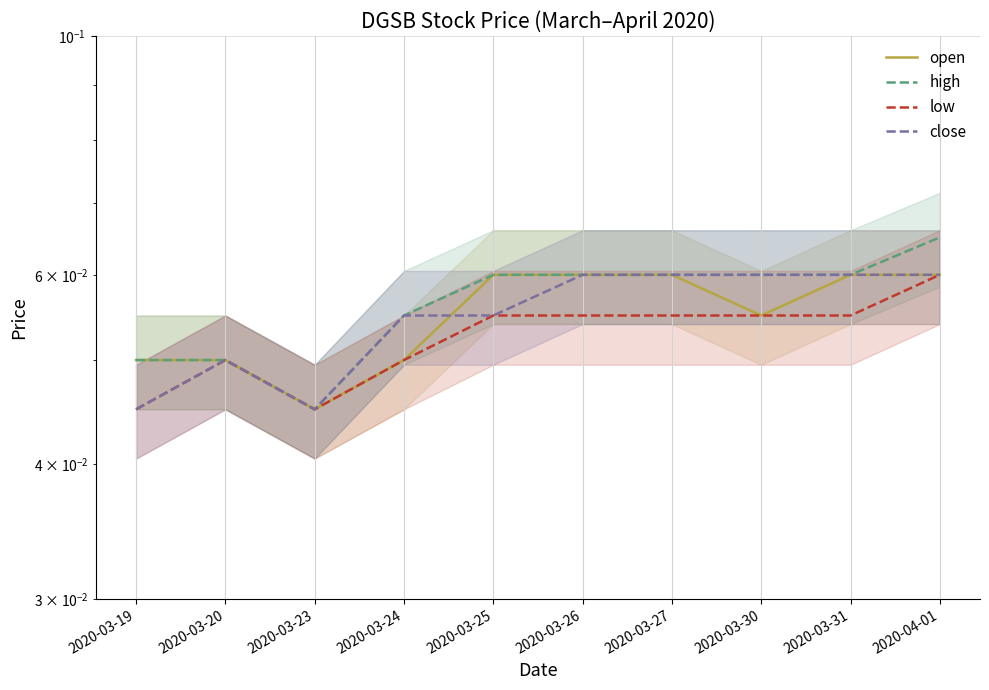

What position from the left is 2020-04-01?

10